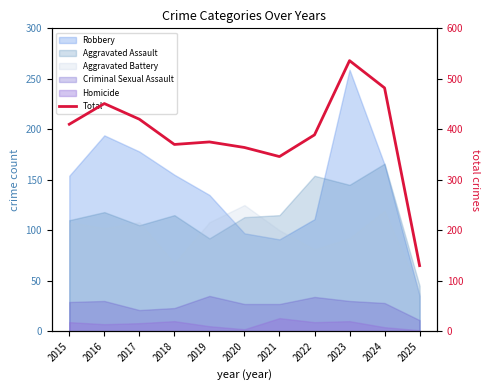

What is the value of the 1st point from the left?

410